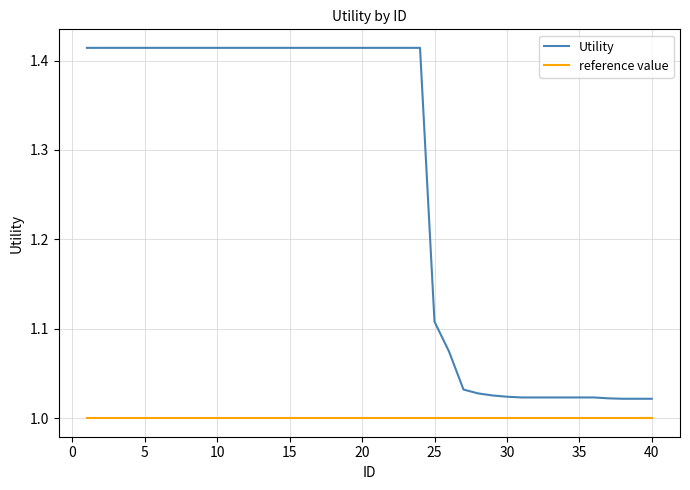

List the series in order of their overall mean, lowest first.

reference value, Utility